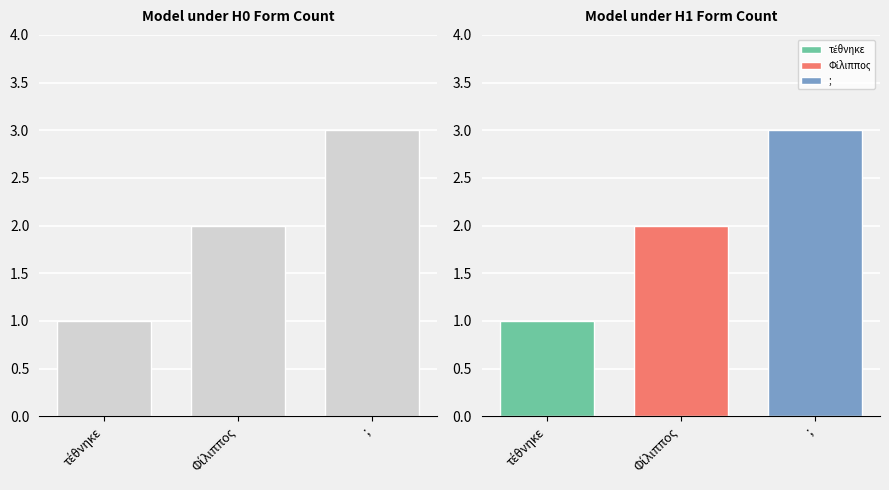

Rank the categories by value from lowest to highest.

τέθνηκε, Φίλιππος, ;